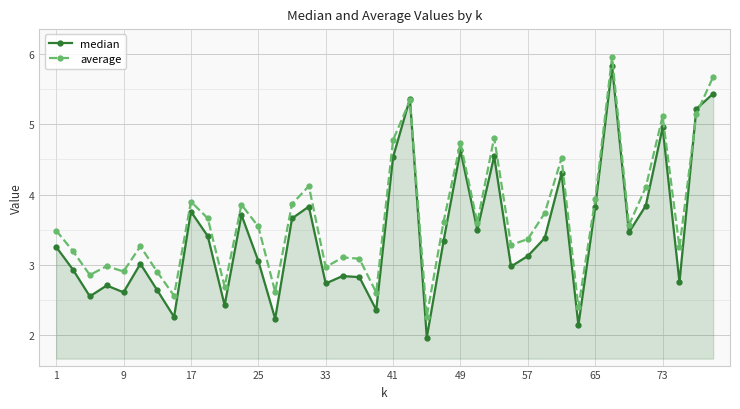

Which series has the largest total across all categories?

average